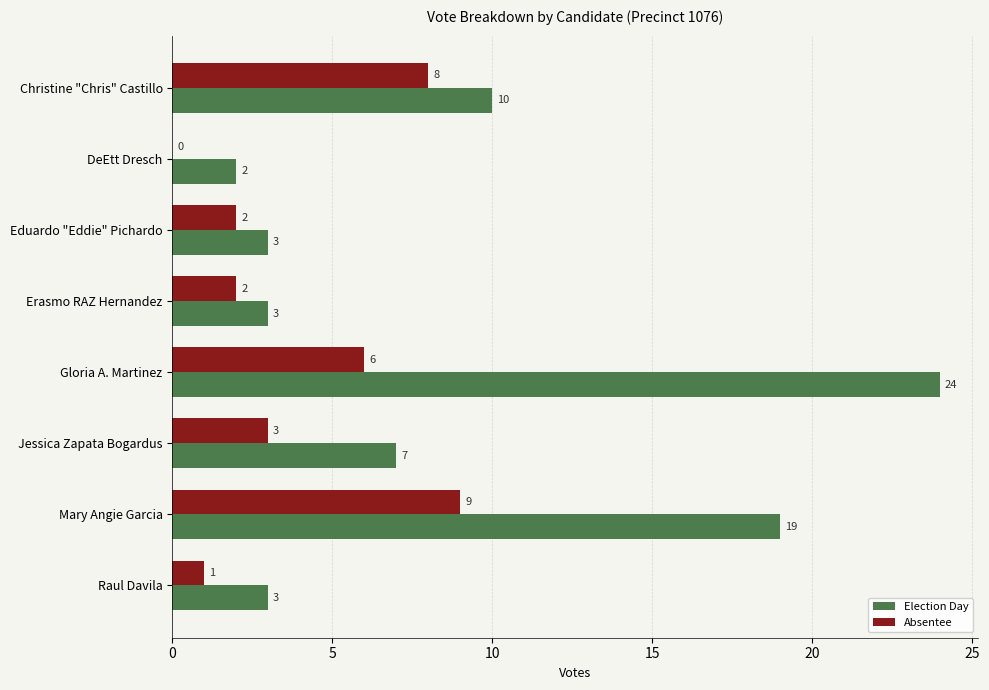

What are all the series names shown in the legend?

Election Day, Absentee